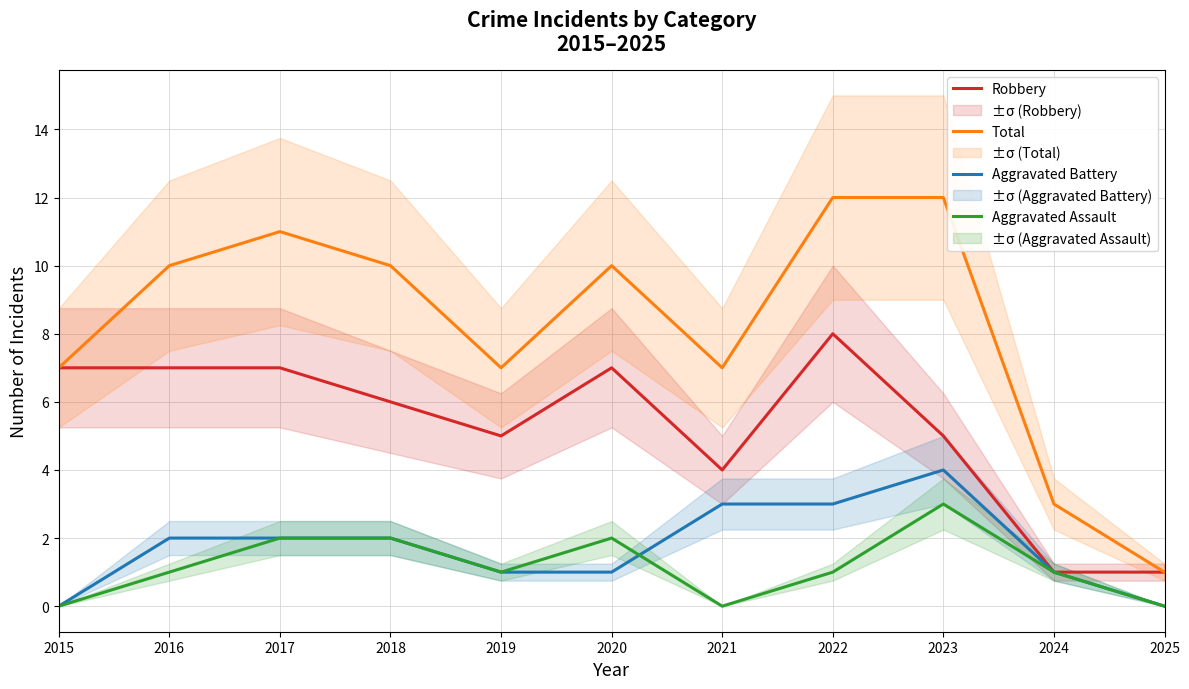

True or false: Robbery and Total intersect in this chart.

False